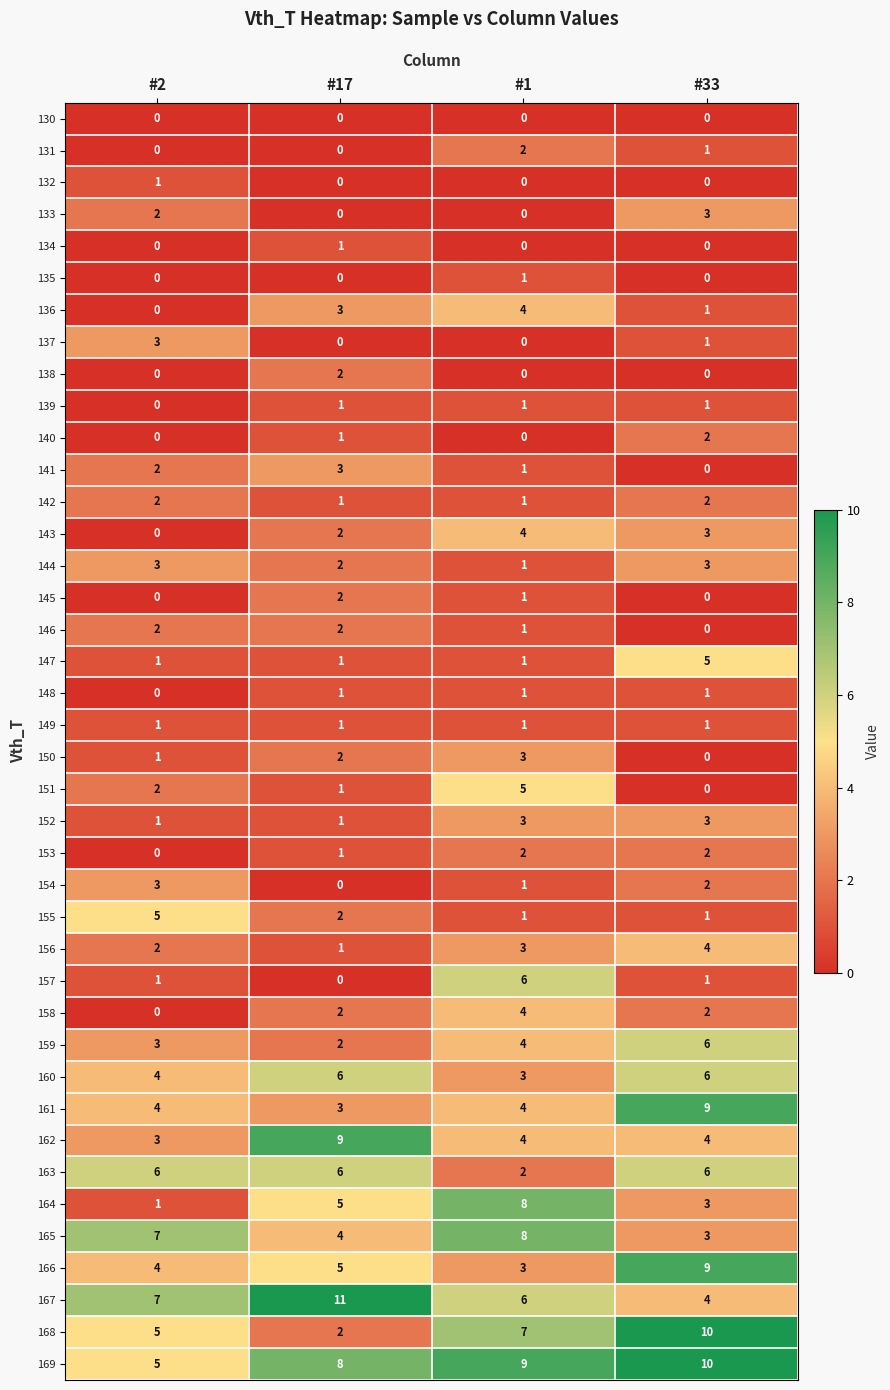

What is the sum of all 143 values?

9